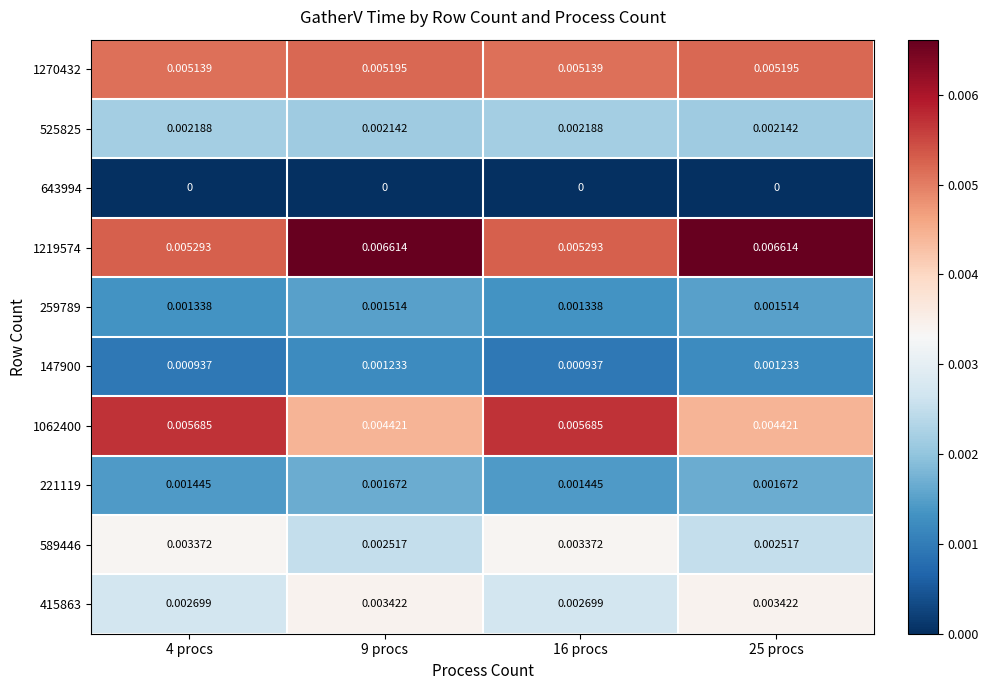

Is the value of 1062400 at 25 procs greater than the value of 525825 at 9 procs?

Yes